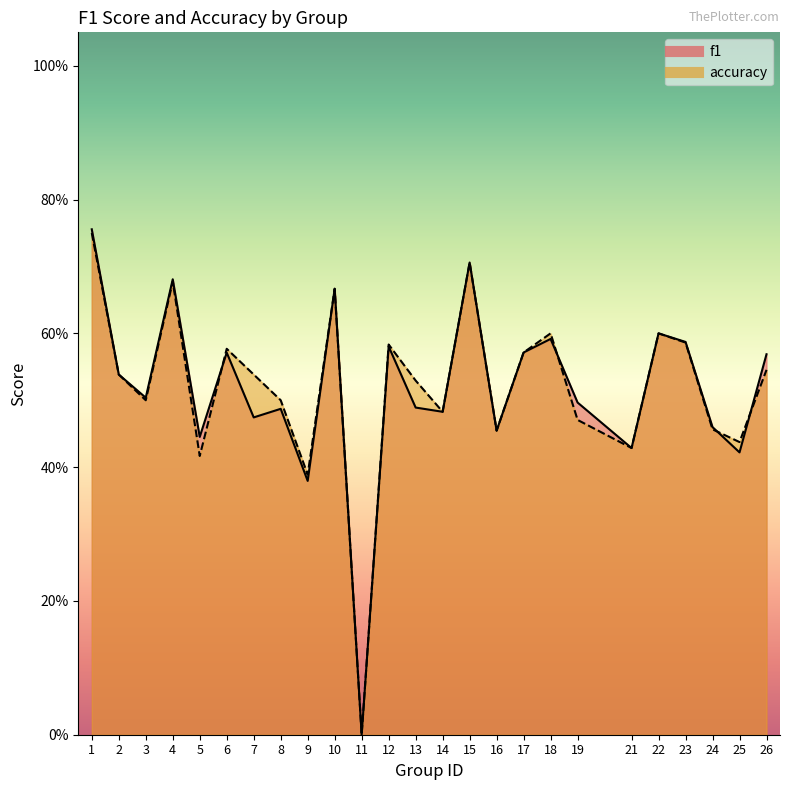

At which category does f1 reach its first local valley?

3